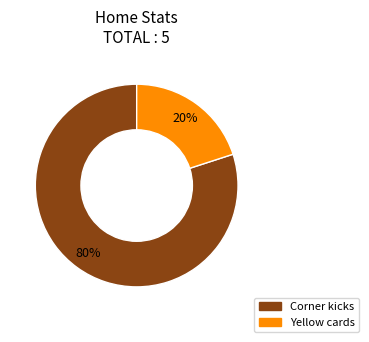

Count the number of slices in the pie.

2